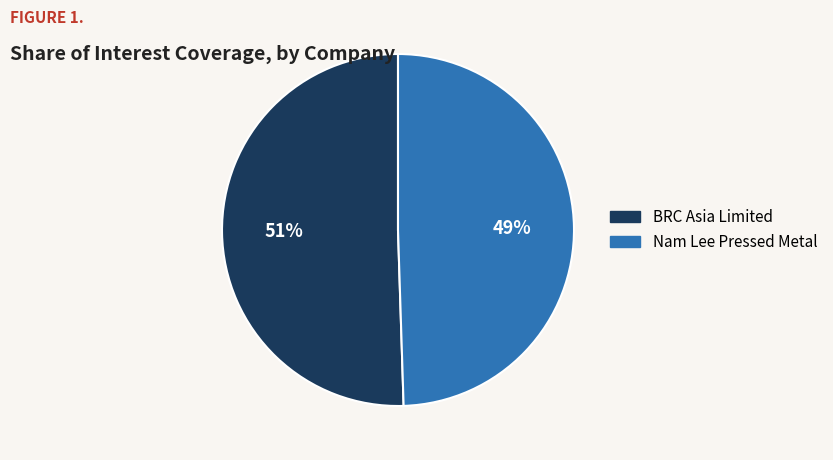

To the nearest percent, what is the average slice percentage?

50%